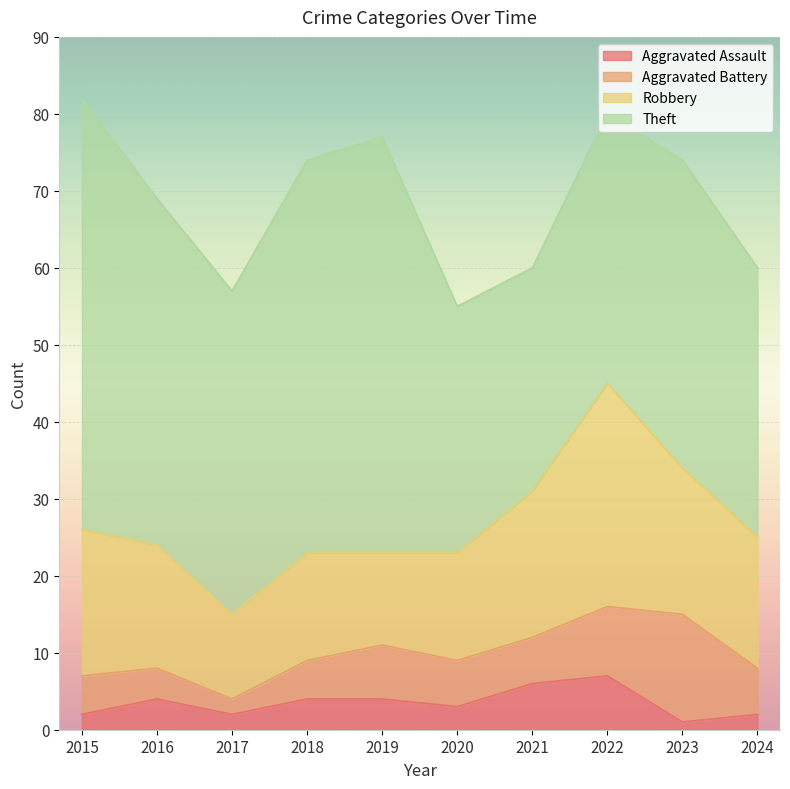

Is the value of Aggravated Battery at 2023 greater than the value of Aggravated Assault at 2015?

Yes